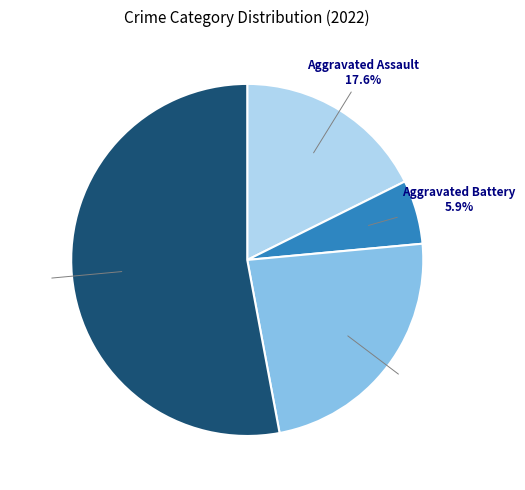

Count the number of slices in the pie.

4